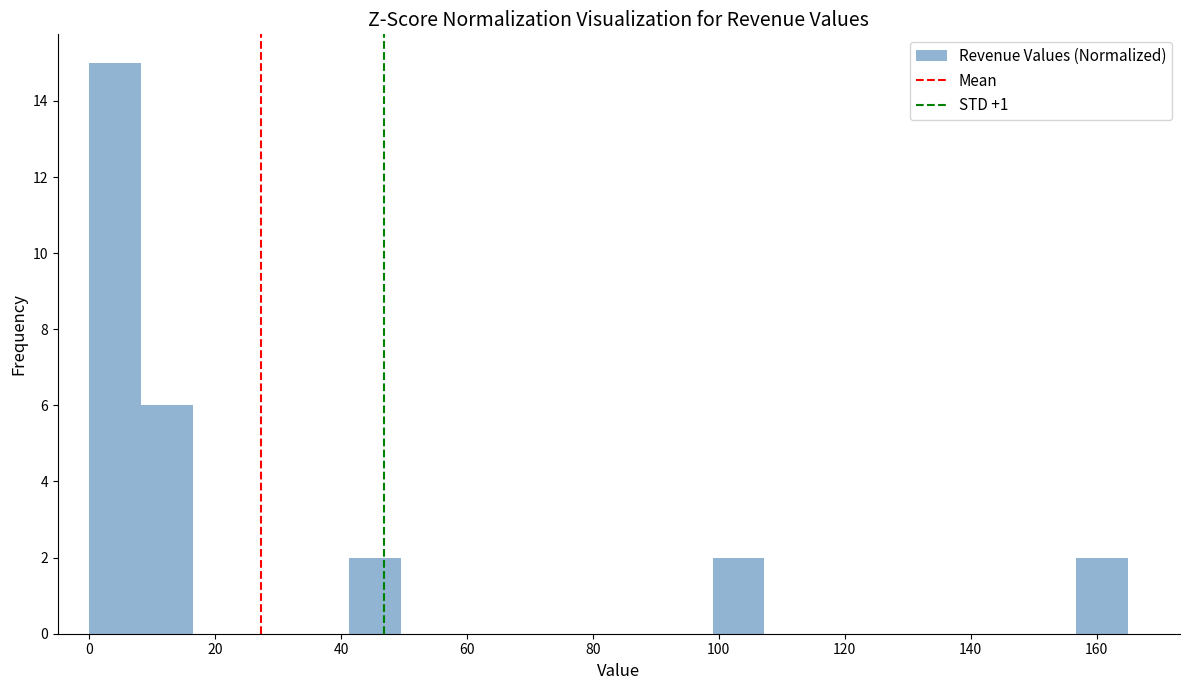

Reading left to right, list every bar in this chart as the range it spans on the x-axis followed by its height. Neither the bar edges nor the heights are printed on the chart, so give them approximately, as read against the axes.

0 to 8: 15
8 to 16: 6
16 to 24: 0
24 to 34: 0
34 to 42: 0
42 to 50: 2
50 to 58: 0
58 to 66: 0
66 to 74: 0
74 to 82: 0
82 to 90: 0
90 to 100: 0
100 to 108: 2
108 to 116: 0
116 to 124: 0
124 to 132: 0
132 to 140: 0
140 to 148: 0
148 to 156: 0
156 to 166: 2